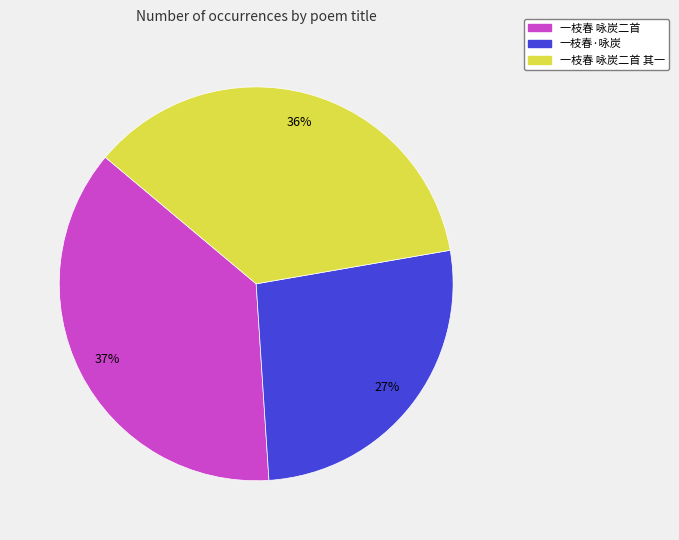

How many segments does this pie chart have?

3